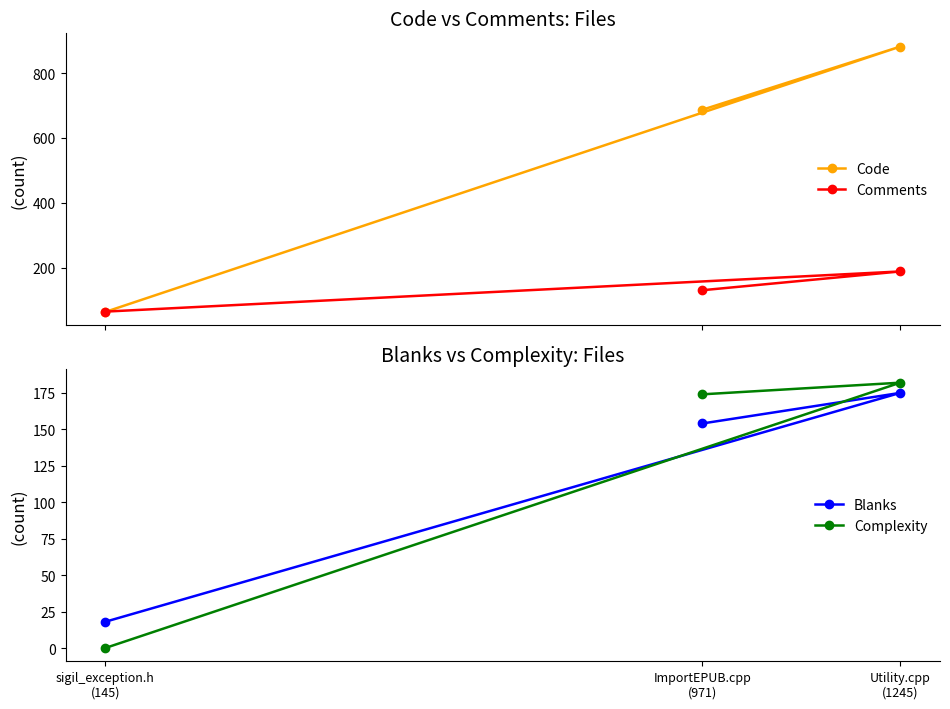

Reading right to left, list all the values displayed in this chart.

Code: 882	687	63
Comments: 188	130	64
Blanks: 175	154	18
Complexity: 182	174	0